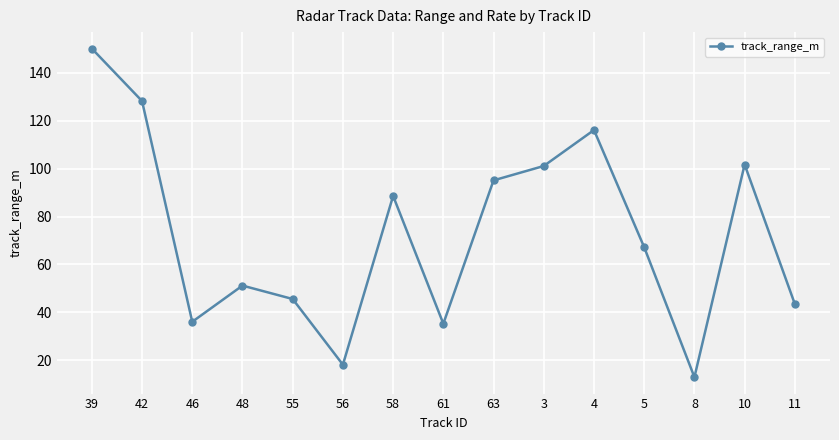

What is the sum of all values?

1091.0